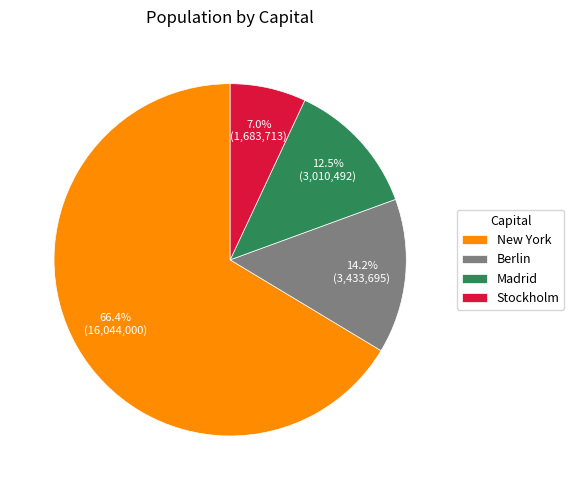

How many slices are in this pie chart?

4